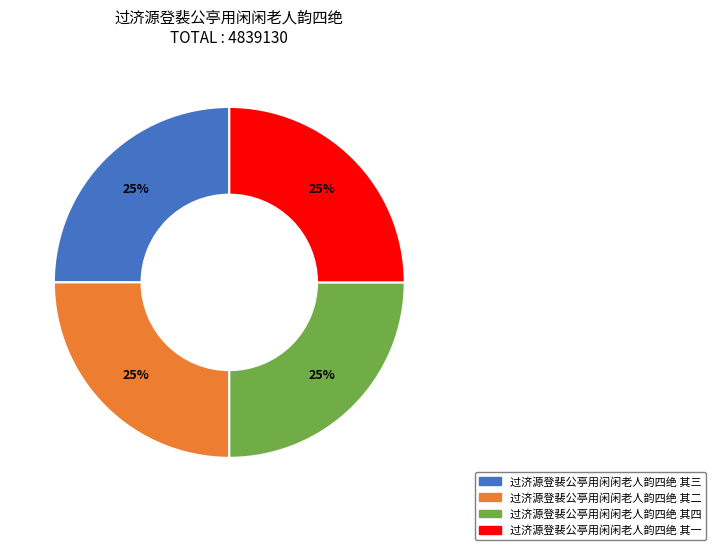

How many segments does this pie chart have?

4